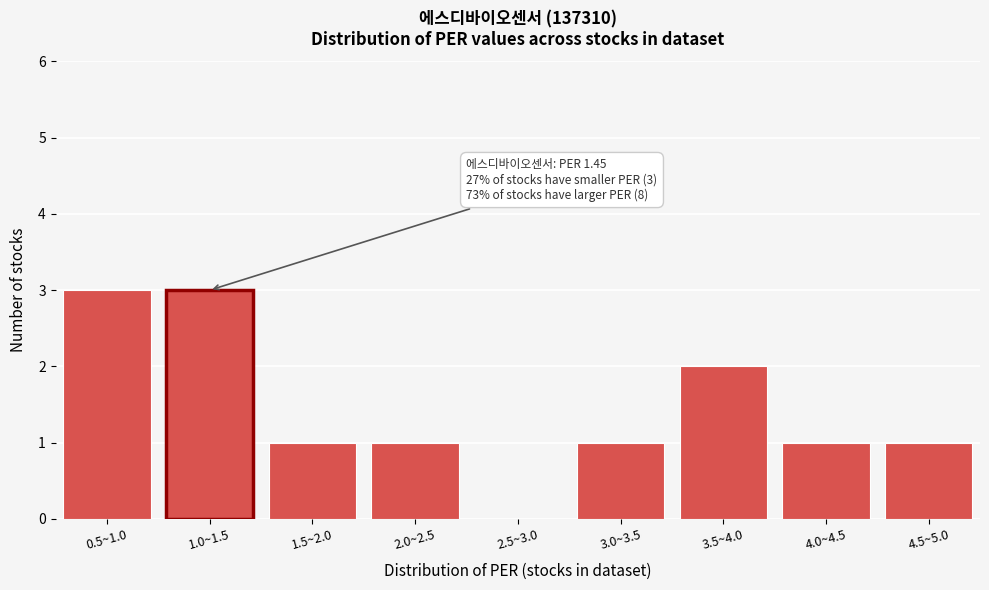

Reading left to right, transcribe all the data shown in this chart.

0.5~1.0=3	1.0~1.5=3	1.5~2.0=1	2.0~2.5=1	2.5~3.0=0	3.0~3.5=1	3.5~4.0=2	4.0~4.5=1	4.5~5.0=1